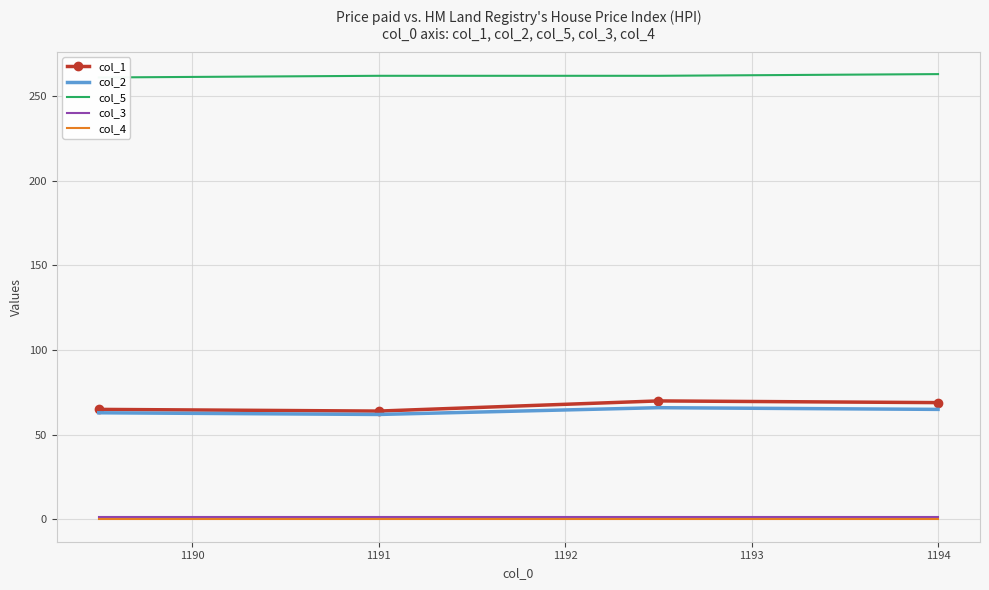

What is the value of the col_5 point at the 4th from the left?

263.0